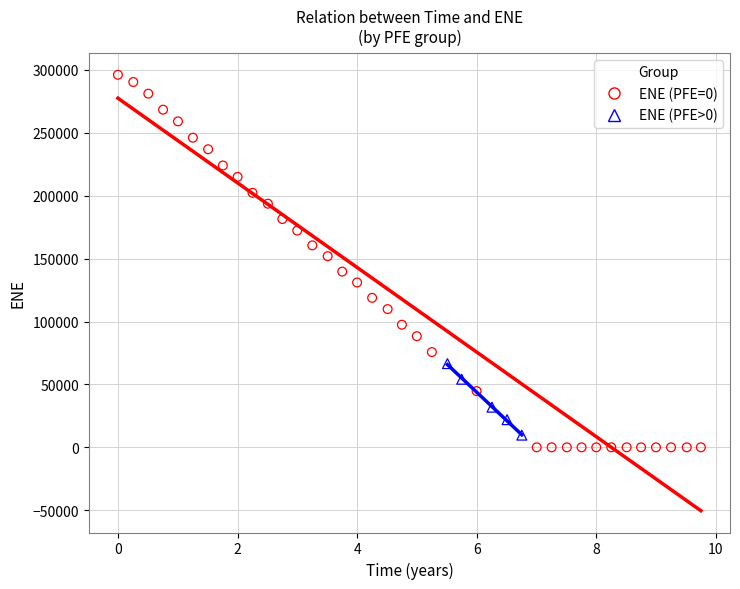

Which series has the widest spread of Y values?

ENE (PFE=0)